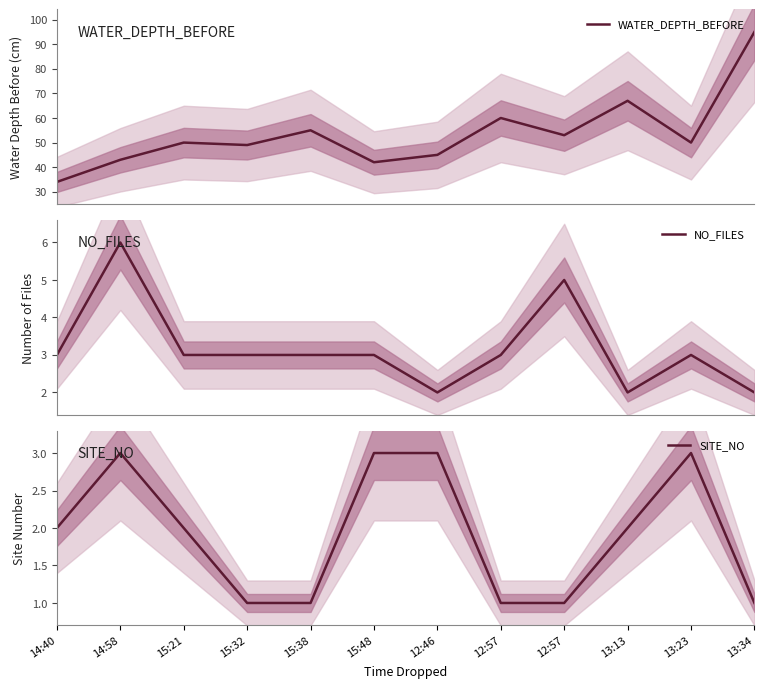

What is the label of the 1st point from the left?

14:40